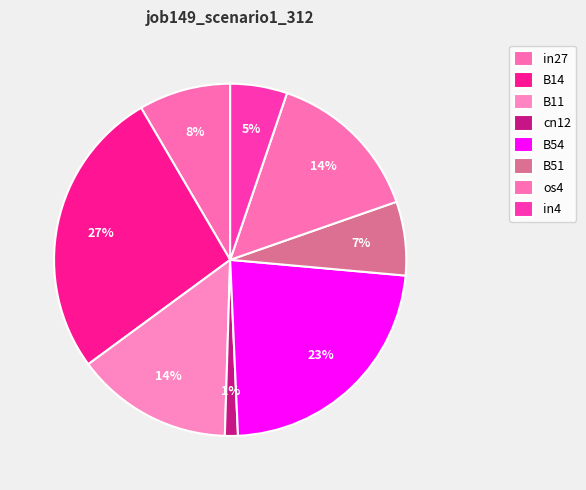

How many slices are in this pie chart?

8